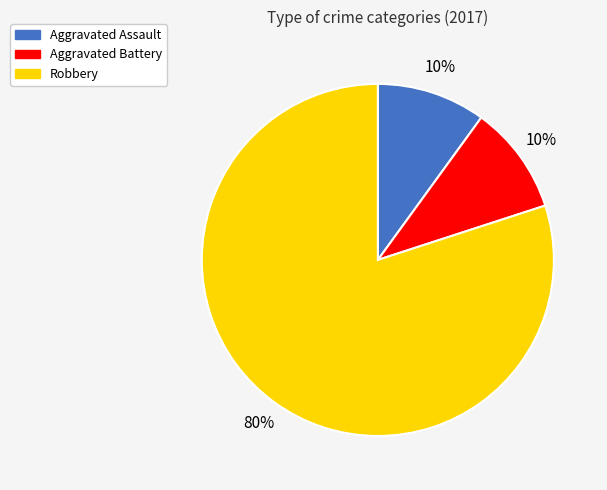

Does Robbery account for over 50% of the chart?

Yes